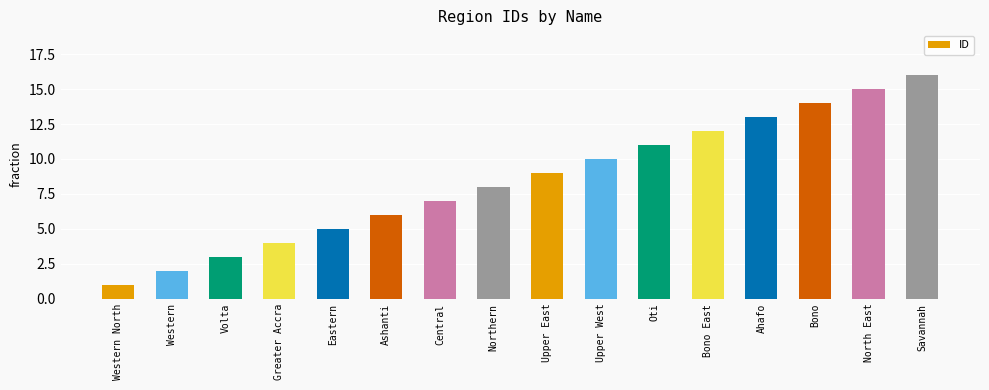

What is the minimum value shown in the chart?

1